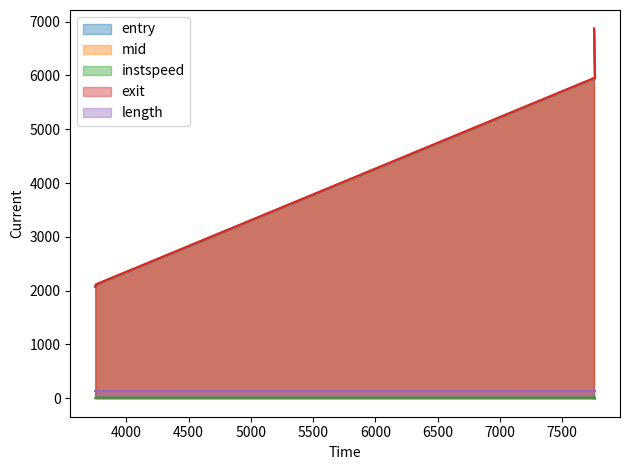

How many data points in instspeed are less than 11?

1